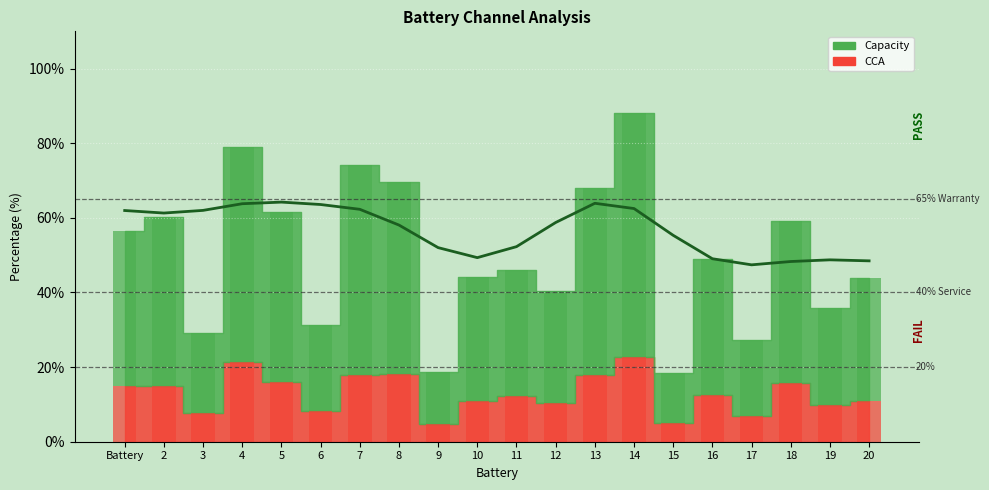

List the series in order of their peak value, highest first.

0_channel, 1_channel